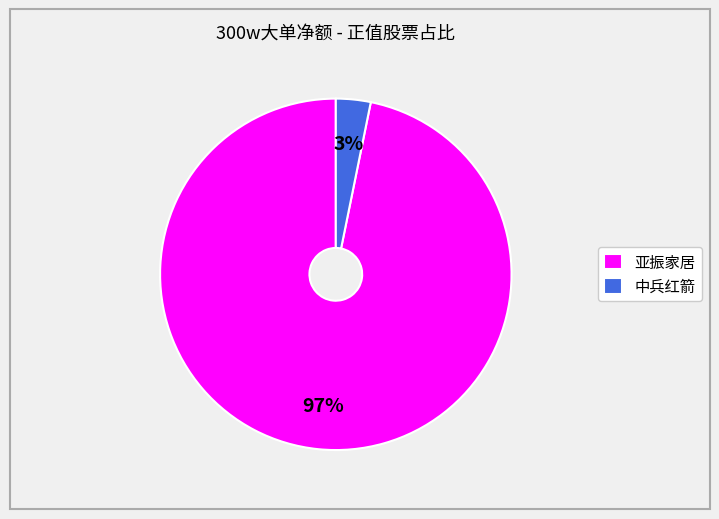

To the nearest percent, what is the combined percentage of 亚振家居 and 中兵红箭?

100%